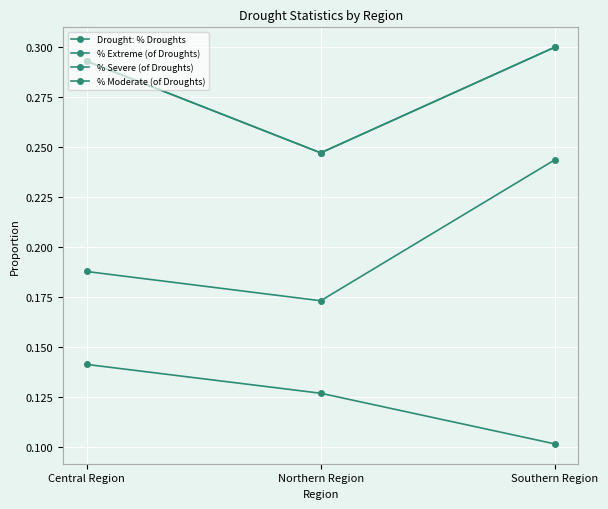

How many lines are shown in the chart?

4